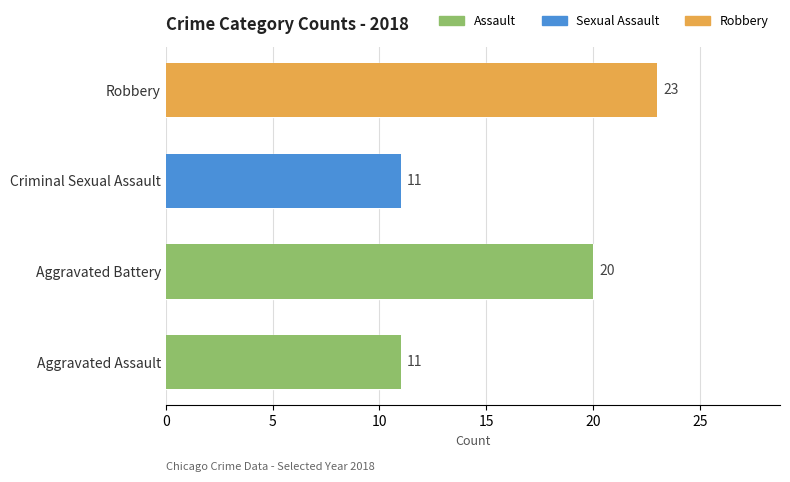

Is the value of Aggravated Battery at 2022 greater than the value of Criminal Sexual Assault at 2023?

Yes